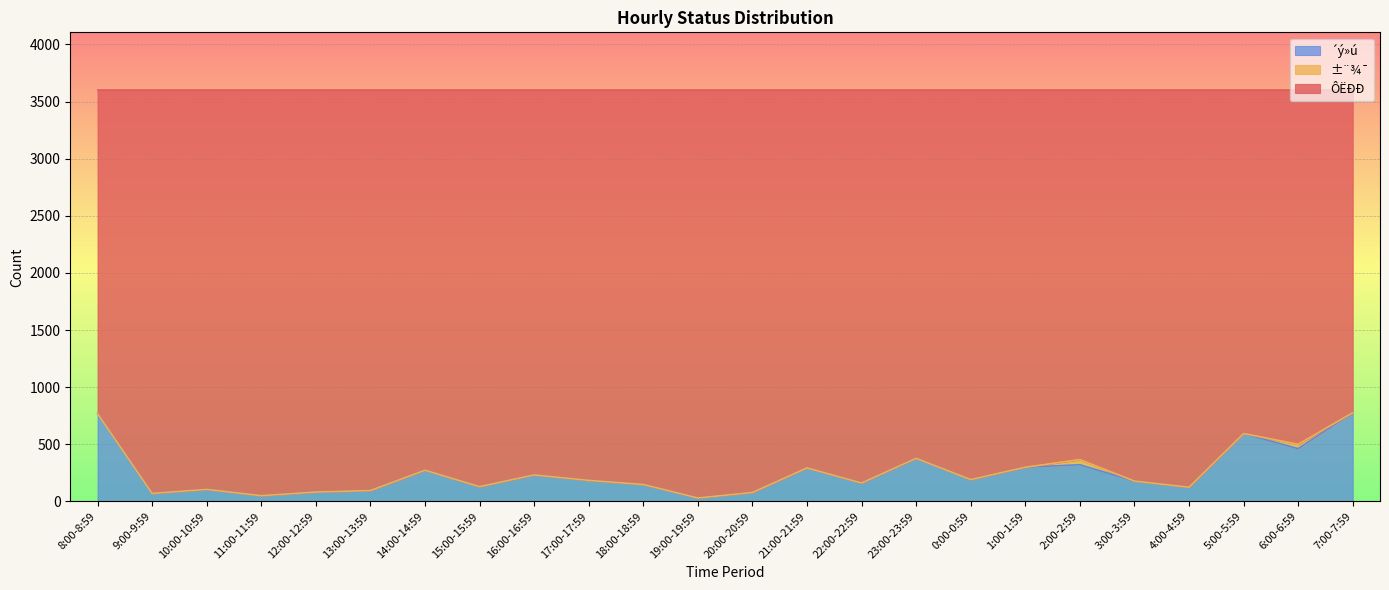

What is the highest value of the ´ý»ú series?

776